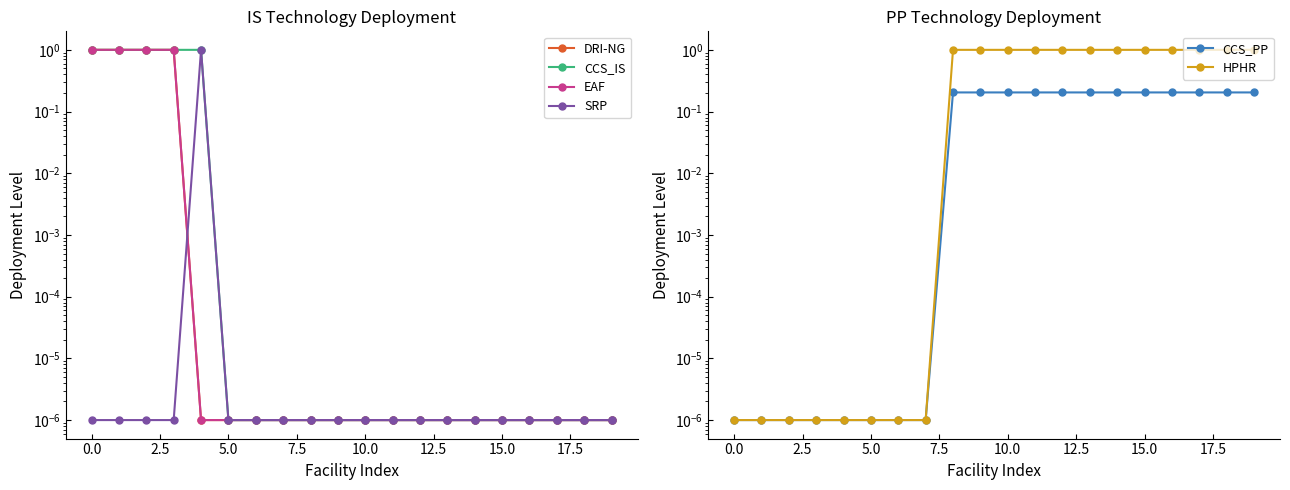

True or false: CCS_PP and SRP intersect in this chart.

False